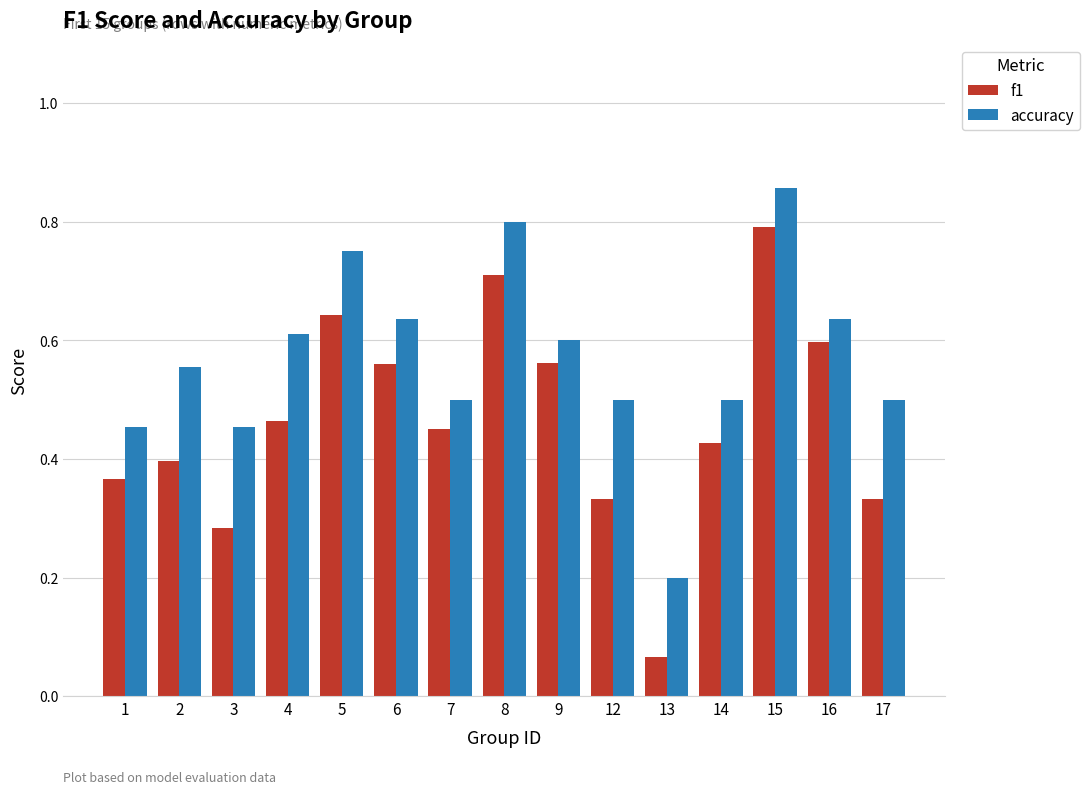

Rank the series at 17 from highest to lowest value.

accuracy, f1